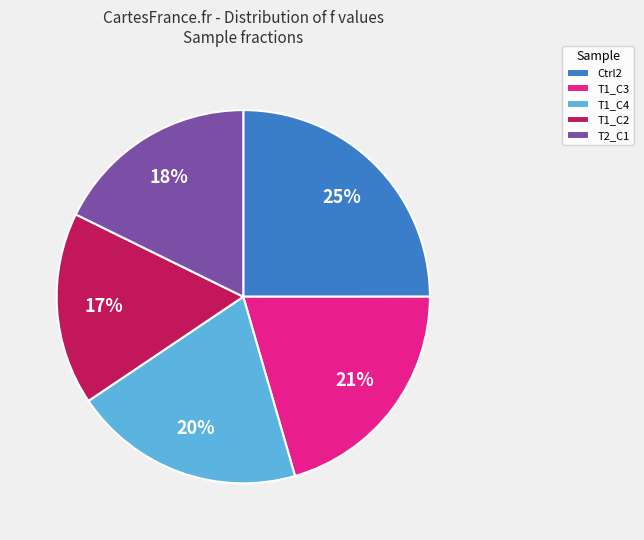

What percentage is the T1_C3 slice, to the nearest percent?

21%